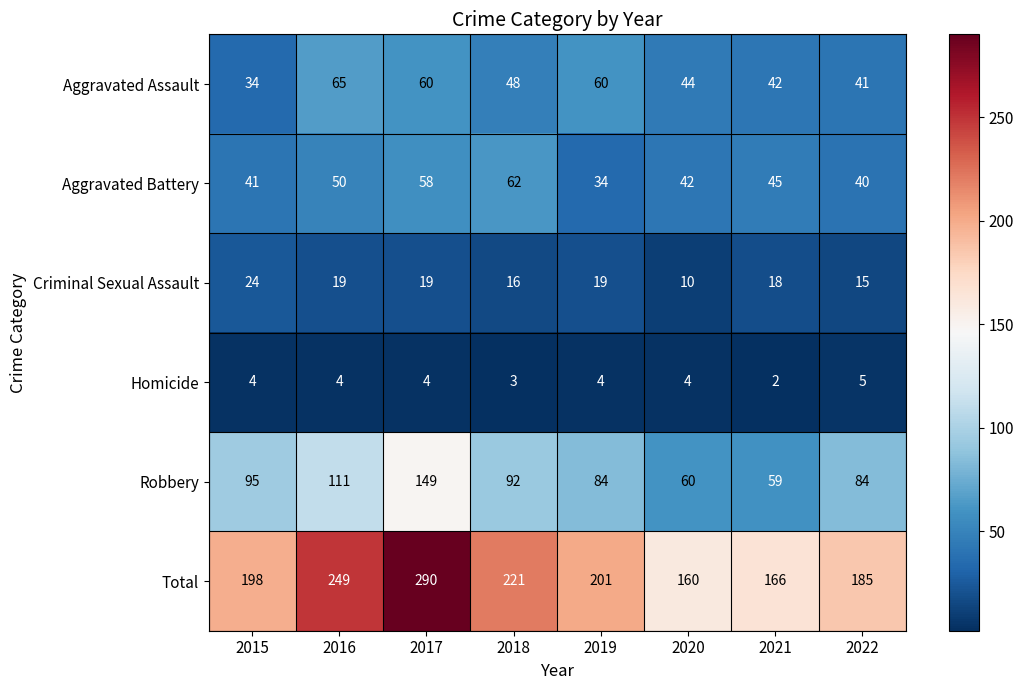

Which series has the largest total across all categories?

Total